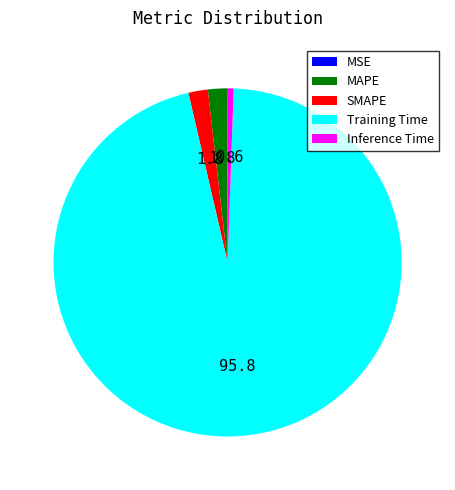

Which category has the biggest portion of the pie?

Training Time